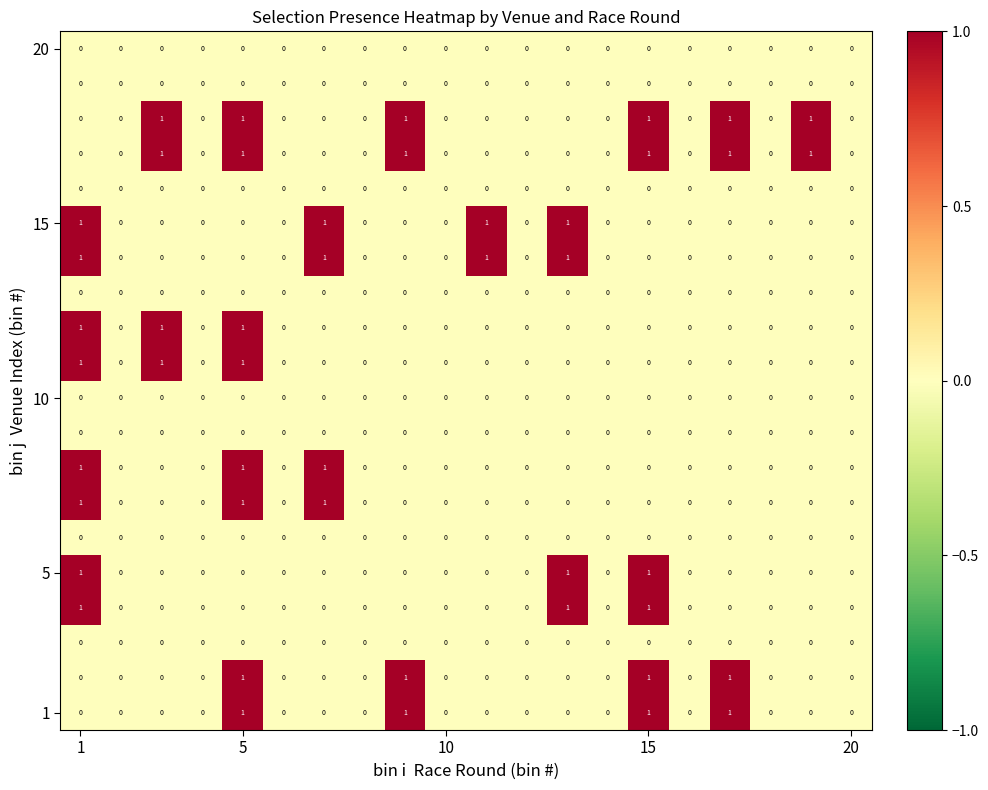

How many categories are shown in the chart?

20